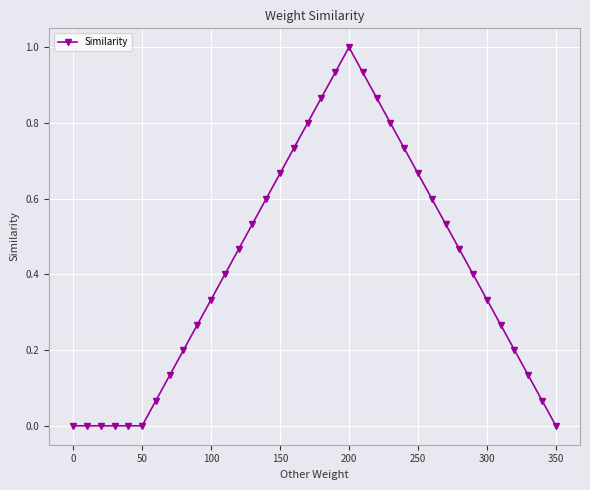

True or false: there are more than 0 points higher than both neighbors.

True